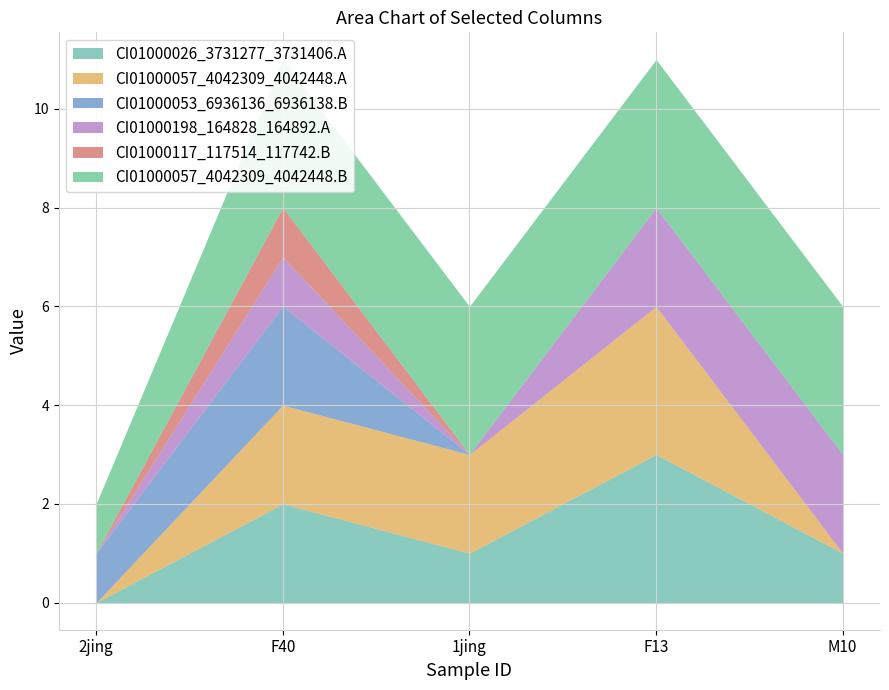

What is the label of the 4th point from the right?

F40